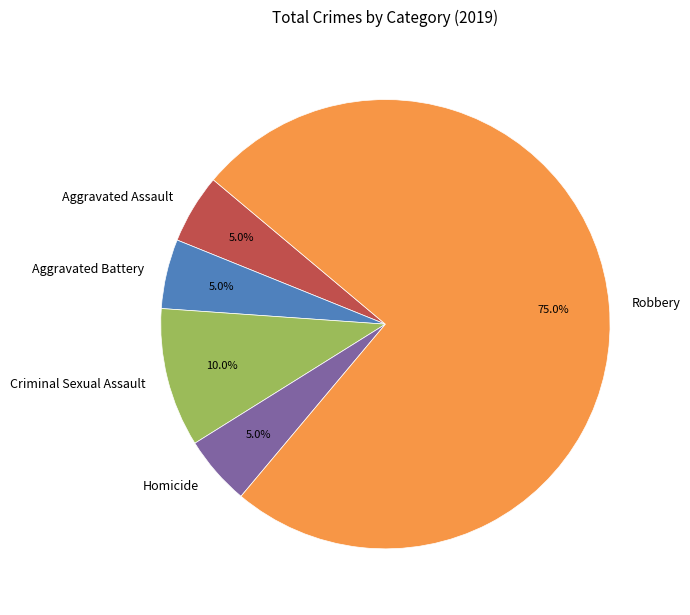

Do Criminal Sexual Assault and Aggravated Battery together represent more than half of the pie?

No